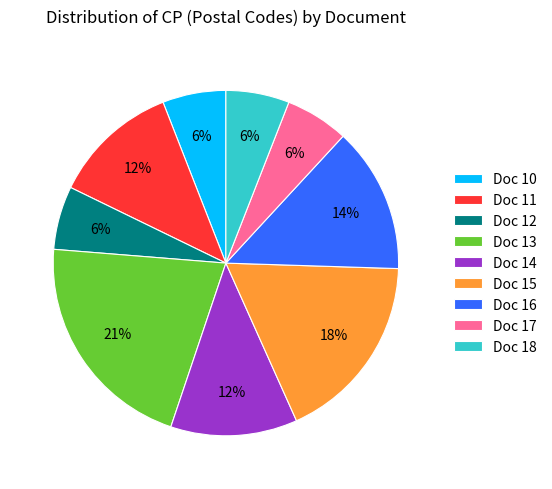

Is the sum of Doc 18 and Doc 15 greater than half?

No